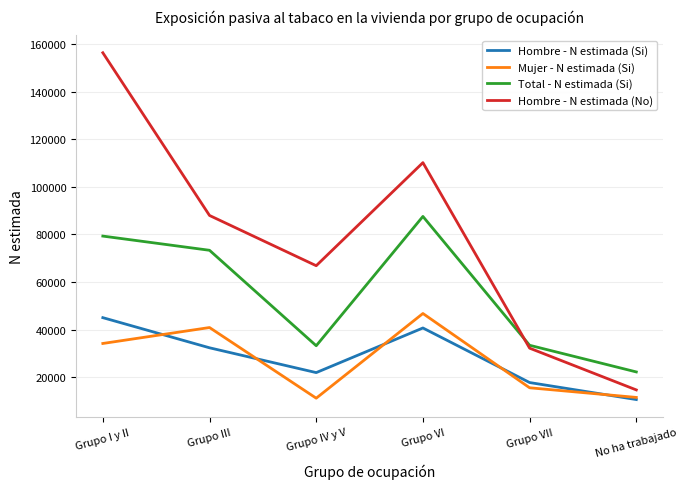

What is the smallest value displayed?

10701